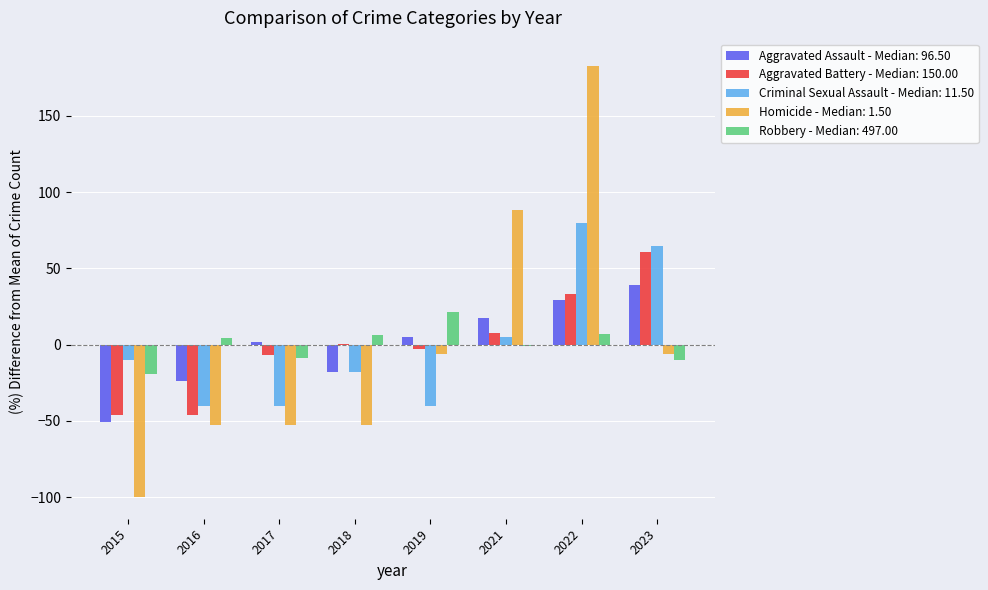

At which category is the sum across all series the highest?

2022